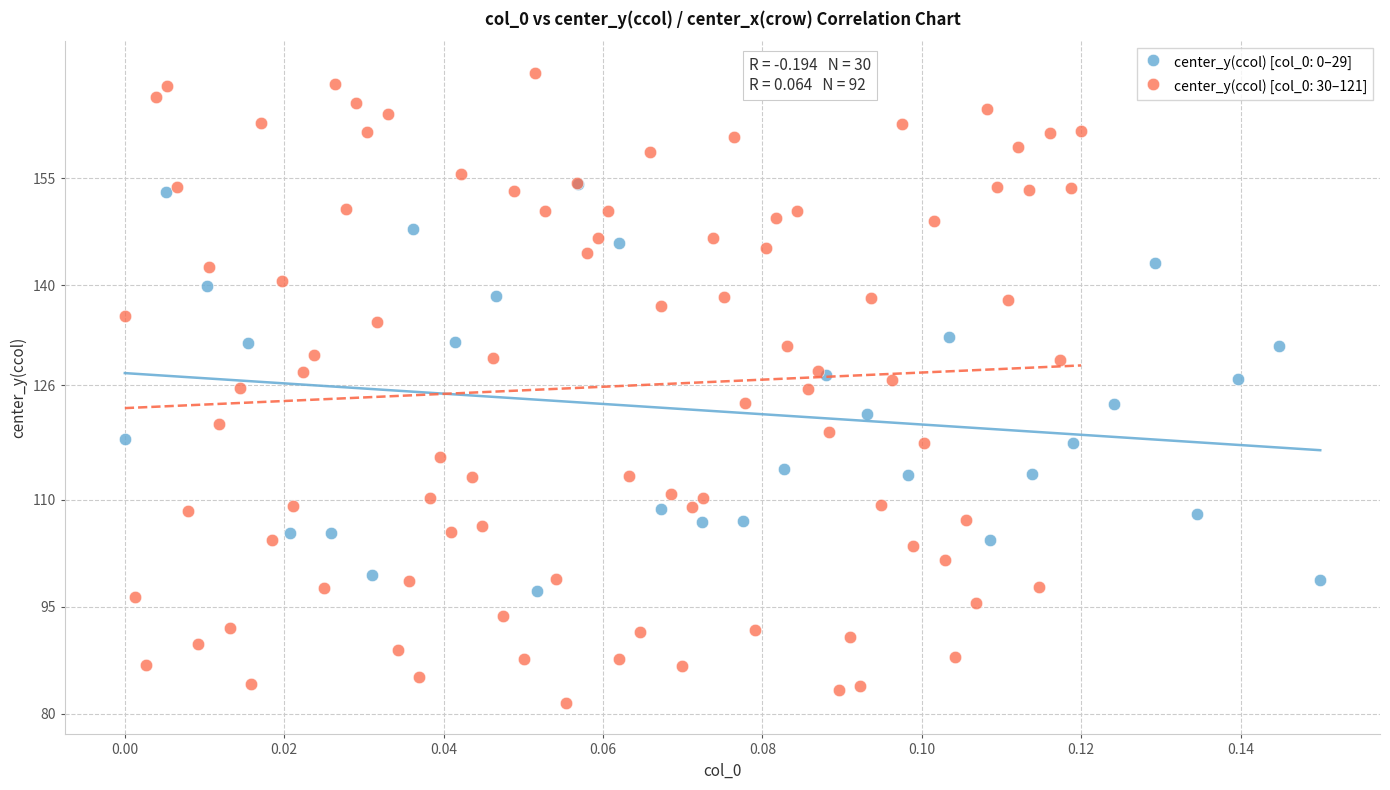

Which series contains the lowest Y value?

center_y(ccol) [col_0: 30–121]